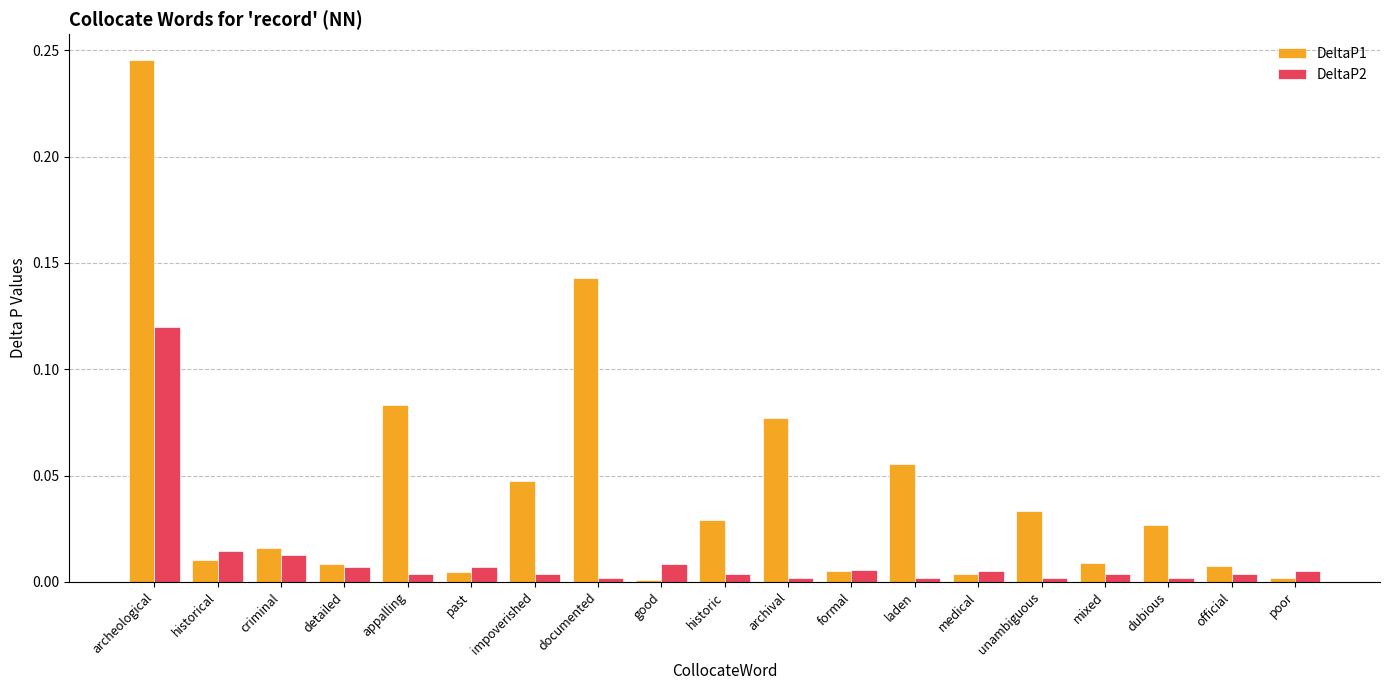

True or false: DeltaP1 has a value of 0.0 at medical.

True